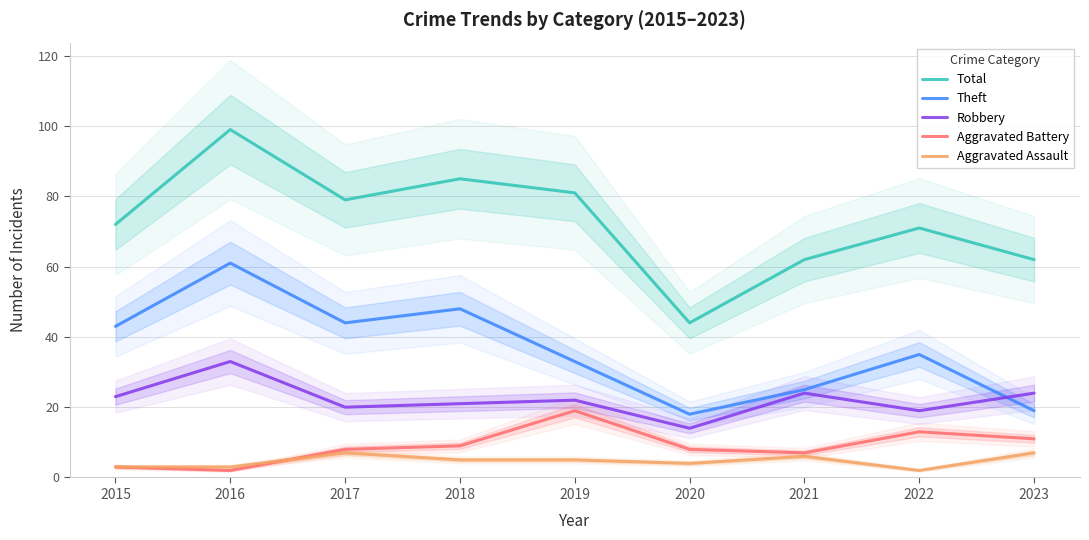

In Robbery, how many points are lower than both neighbors (excluding endpoints)?

3